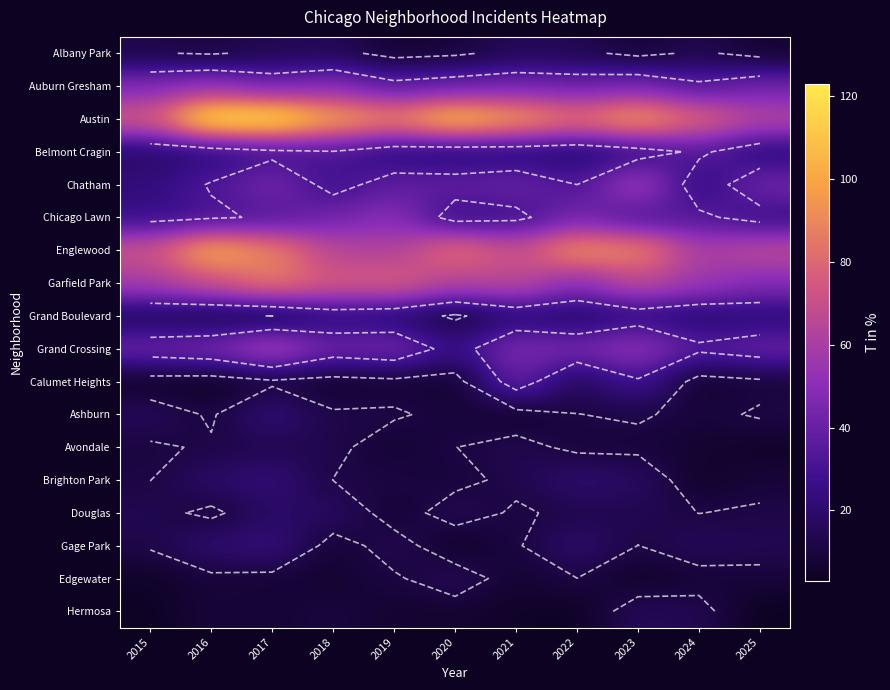

Is it true that Ashburn equals 5 at 2022?

False